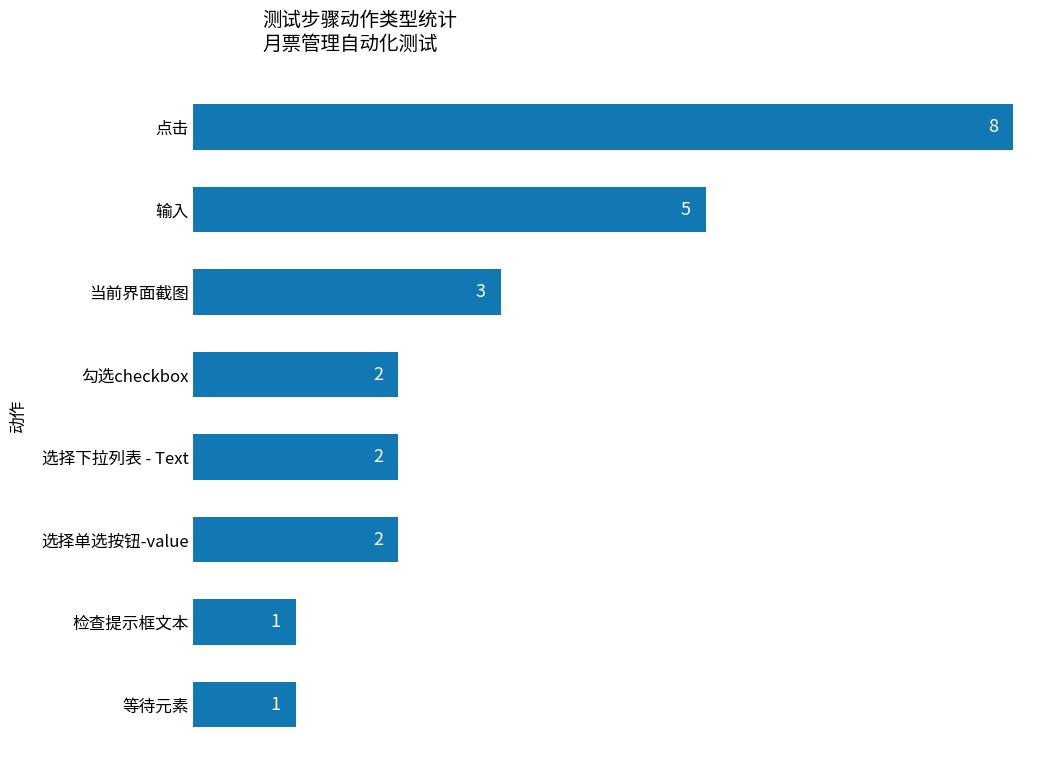

The chart shows a value of 3 at 选择单选按钮-value. True or false?

False